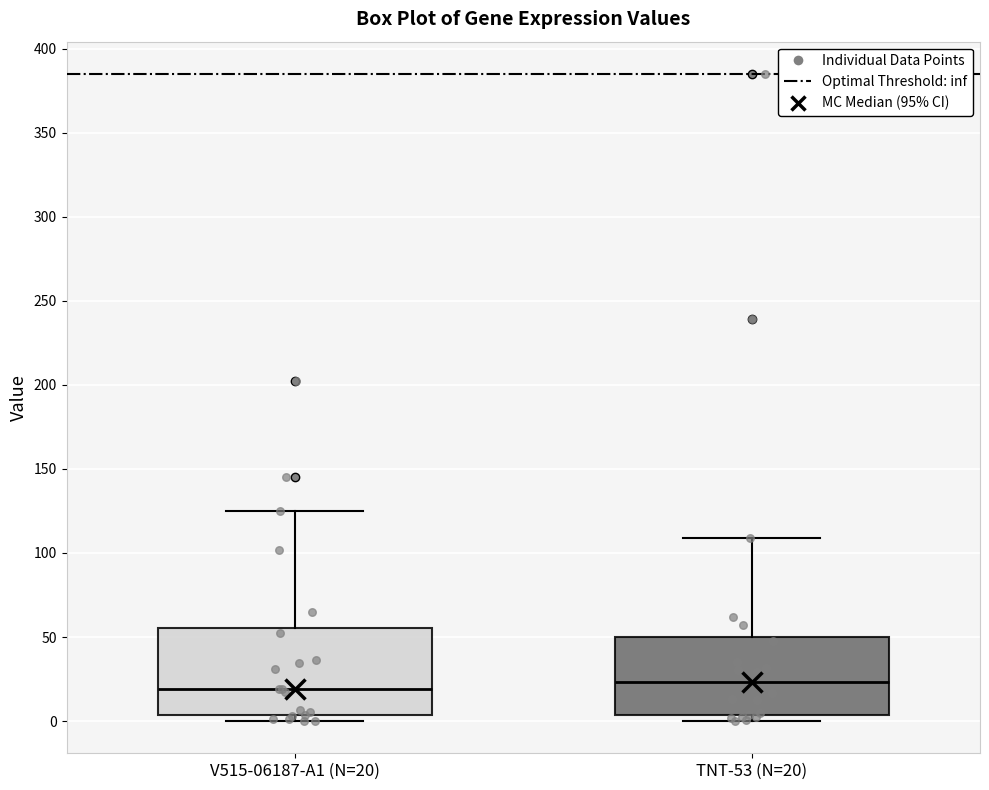

Where is the lower edge of the box for V515-06187-A1 (N=20) on the y-axis? The values are not printed on the chart, so give them approximately, as read against the axis.

5